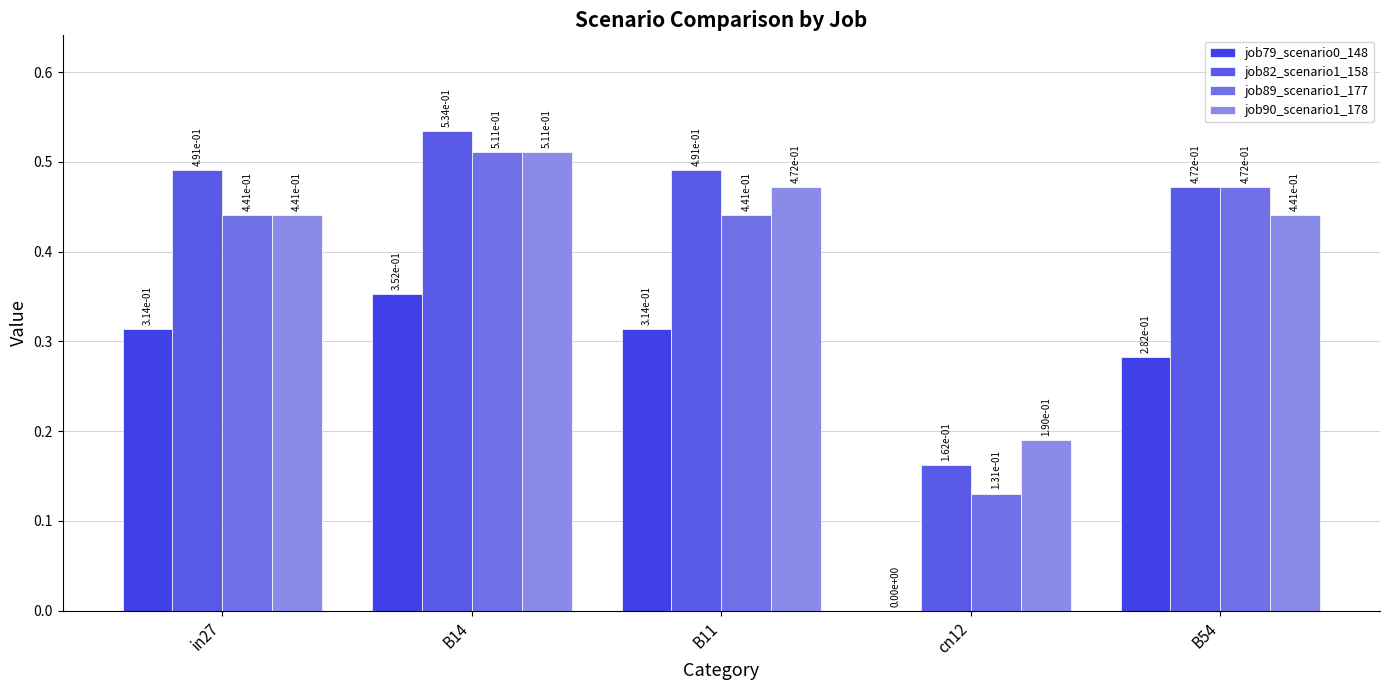

At which label is job79_scenario0_148 closest to 0?

cn12